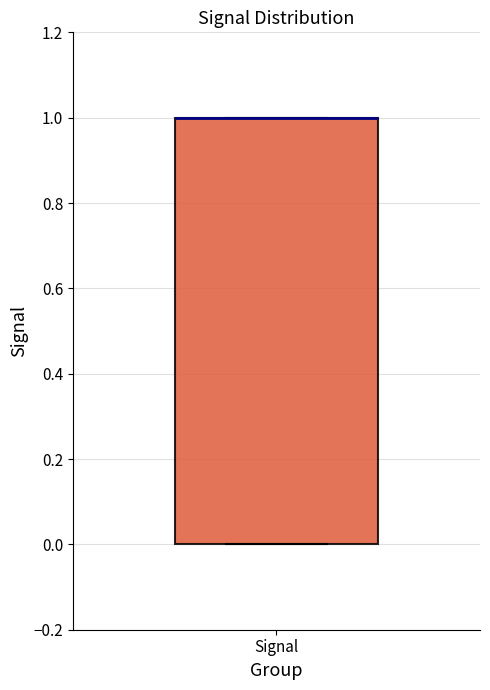

Transcribe this box plot: give where the median line is, the range the box spans, and where the two whiskers end, as read against the y-axis. The values are not printed on the chart, so give them approximately, as read against the axis.

median 1 (drawn on the box's upper edge), box 0 to 1, whiskers 0 to 1